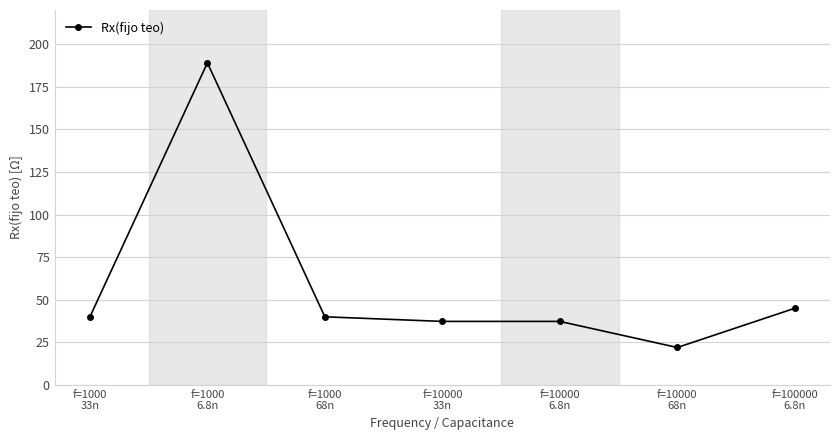

The value at f=10000
33n is 37.3. True or false?

True